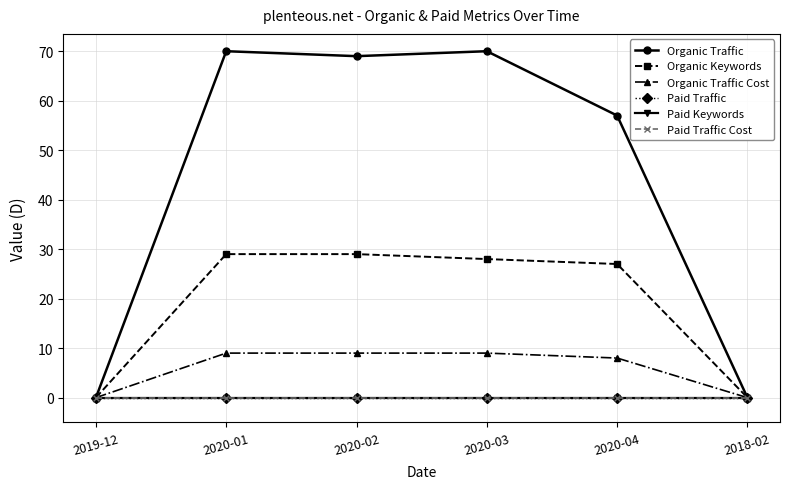

Does the chart have visible grid lines?

Yes